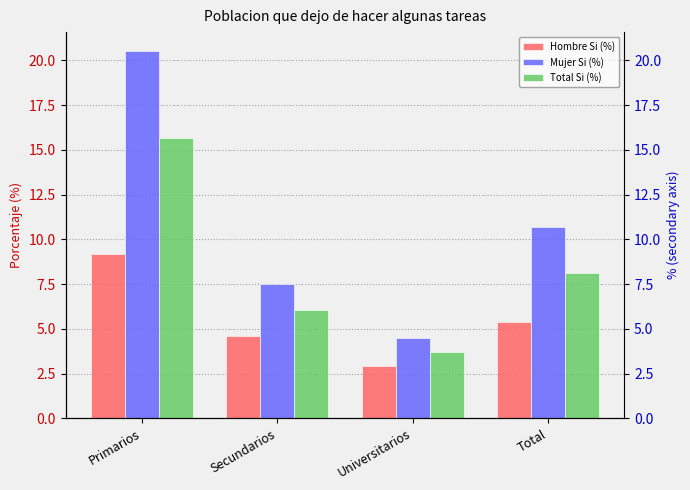

What are all the series names shown in the legend?

Hombre Si (%), Mujer Si (%), Total Si (%)